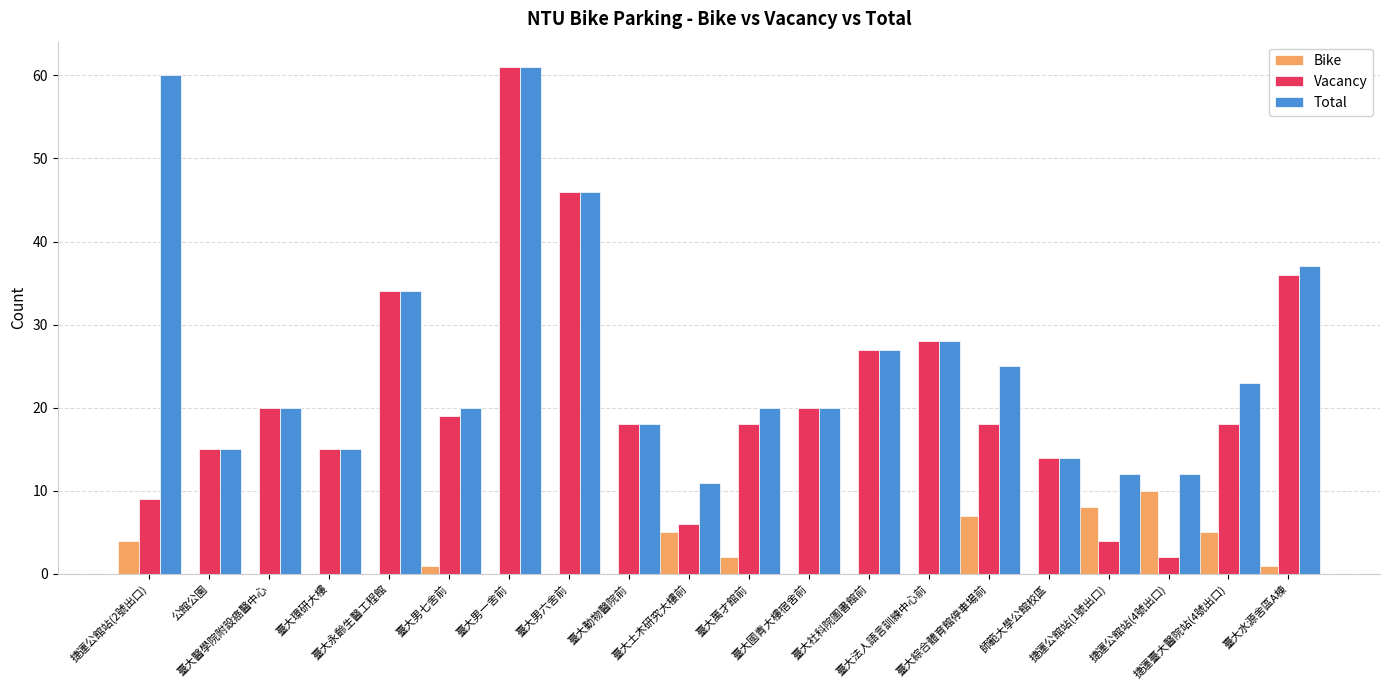

How many groups of bars are there?

20